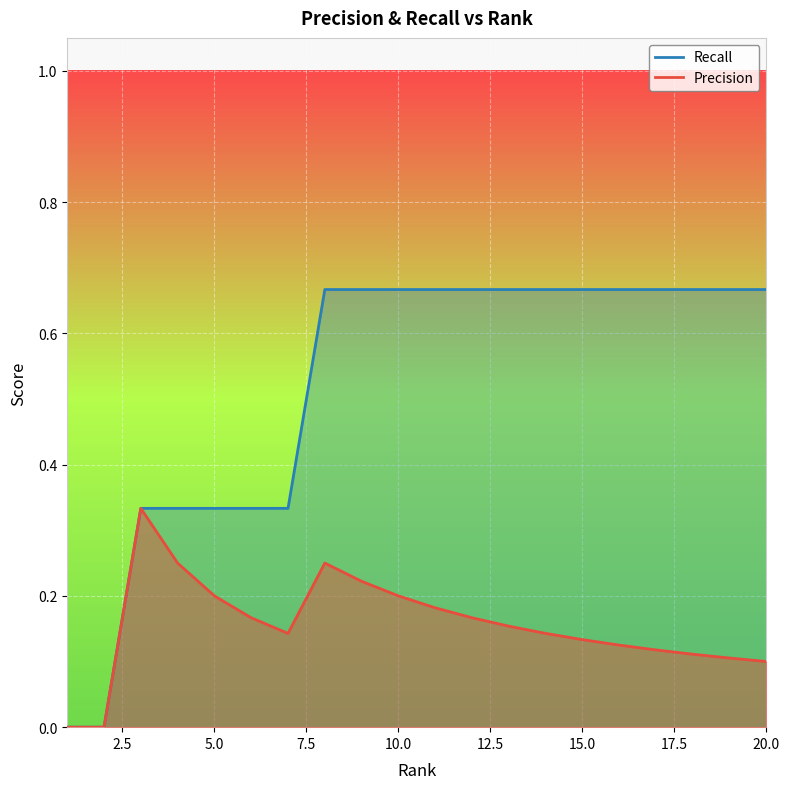

What is the approximate value of Precision at 18?

0.1